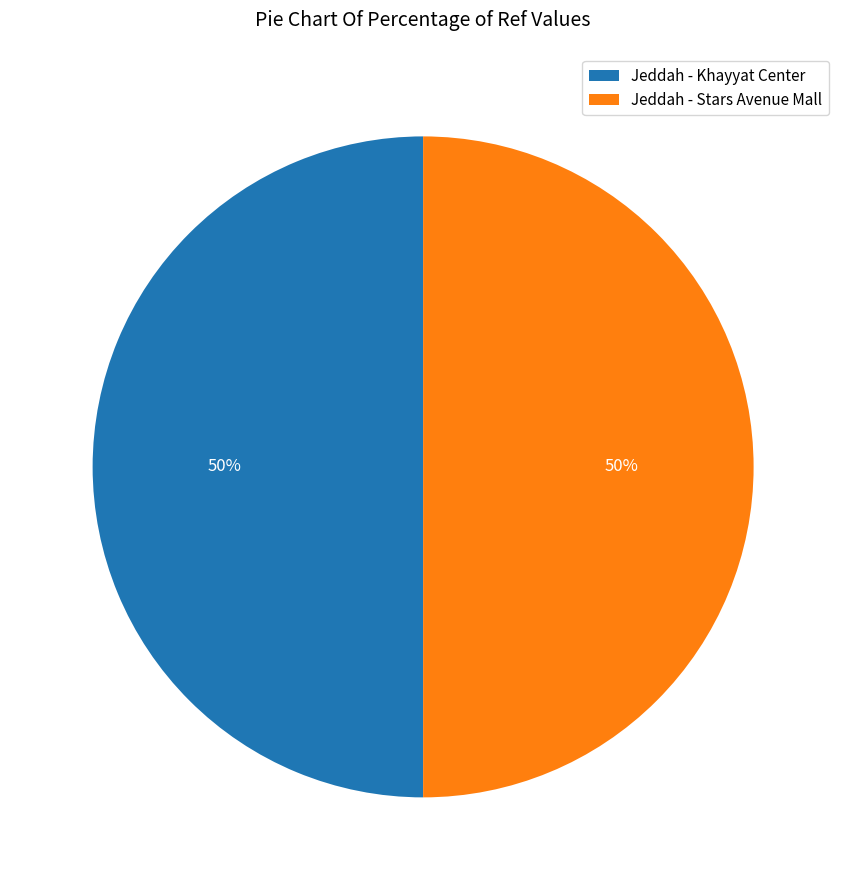

How many slices are in this pie chart?

2